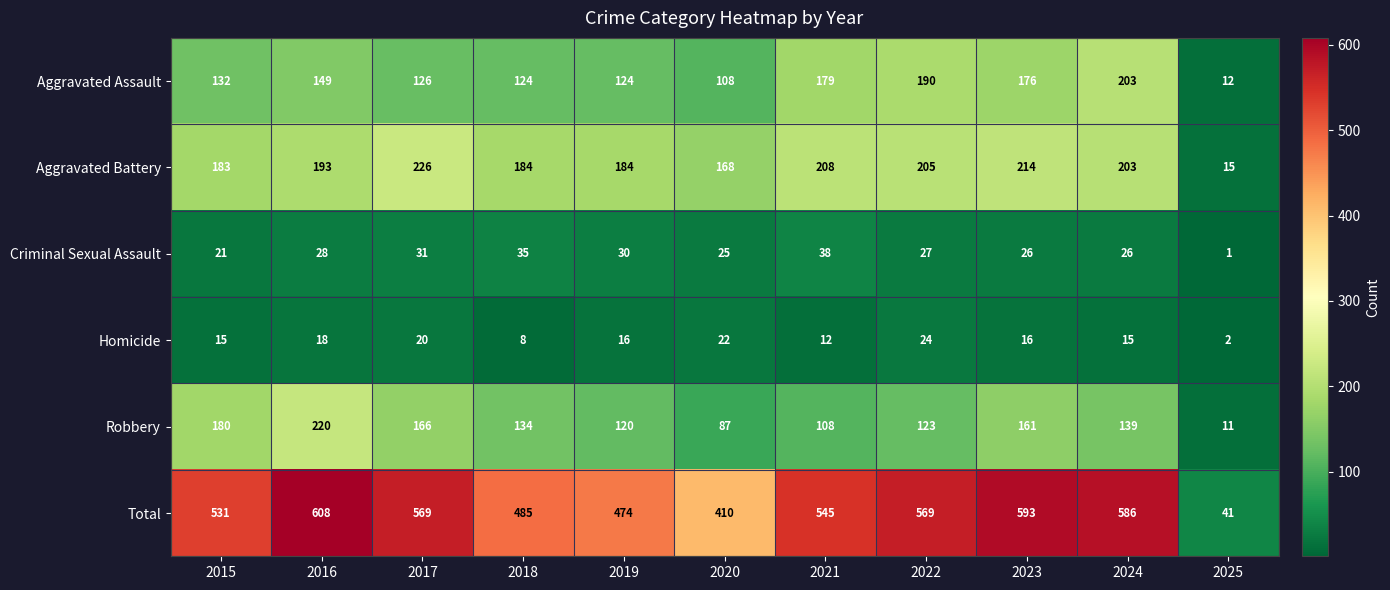

Which series changed the most between 2016 and 2025?

Total